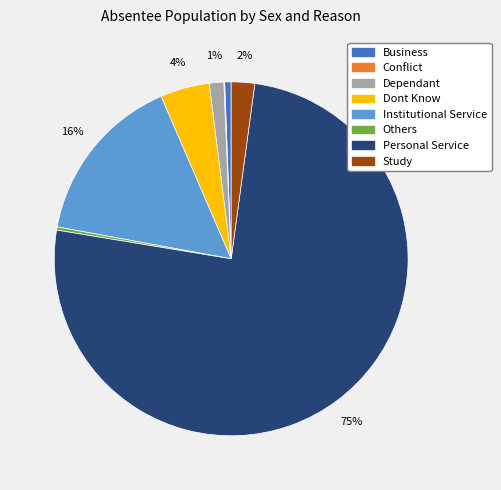

Do Dont Know and Others together represent more than half of the pie?

No